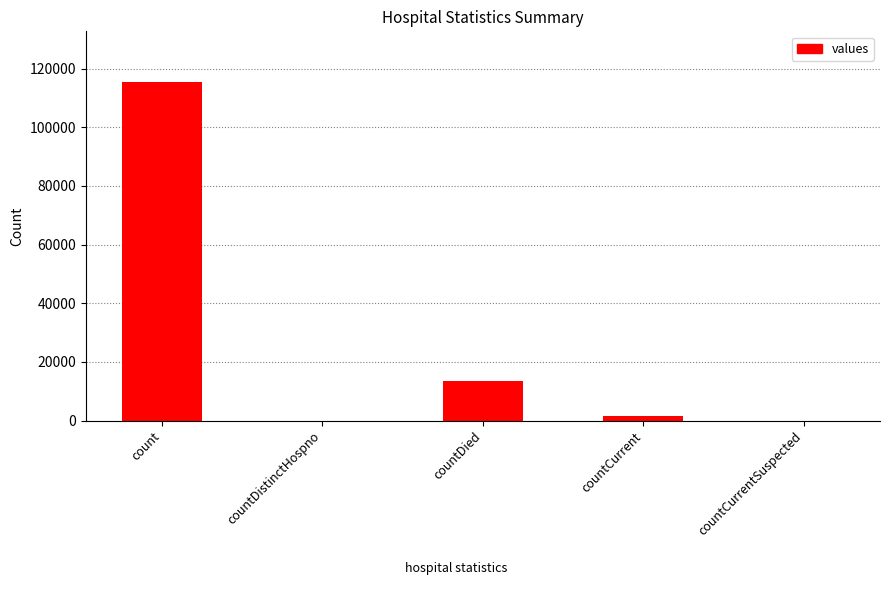

Where is the data nearest to the value 57689?

countDied